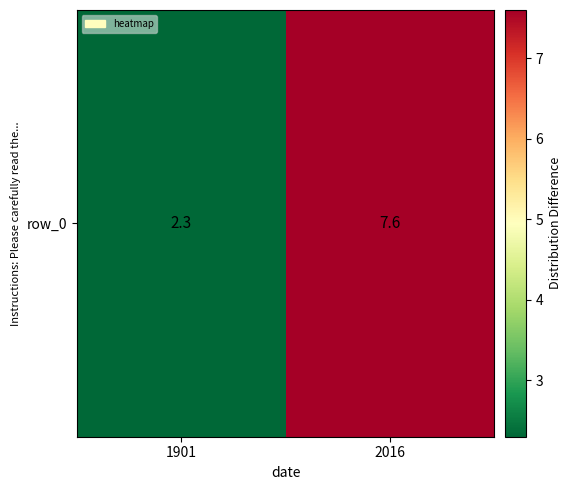

Rank the categories by value from highest to lowest.

2016, 1901